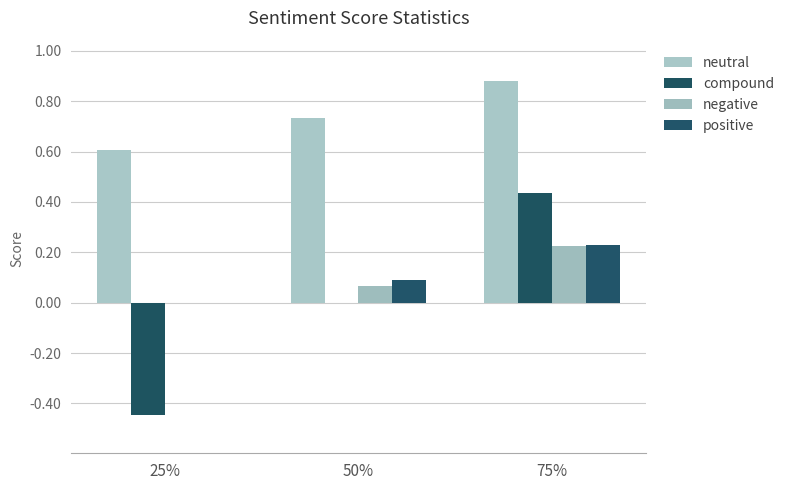

What is the label of the 3rd bar from the left?

75%